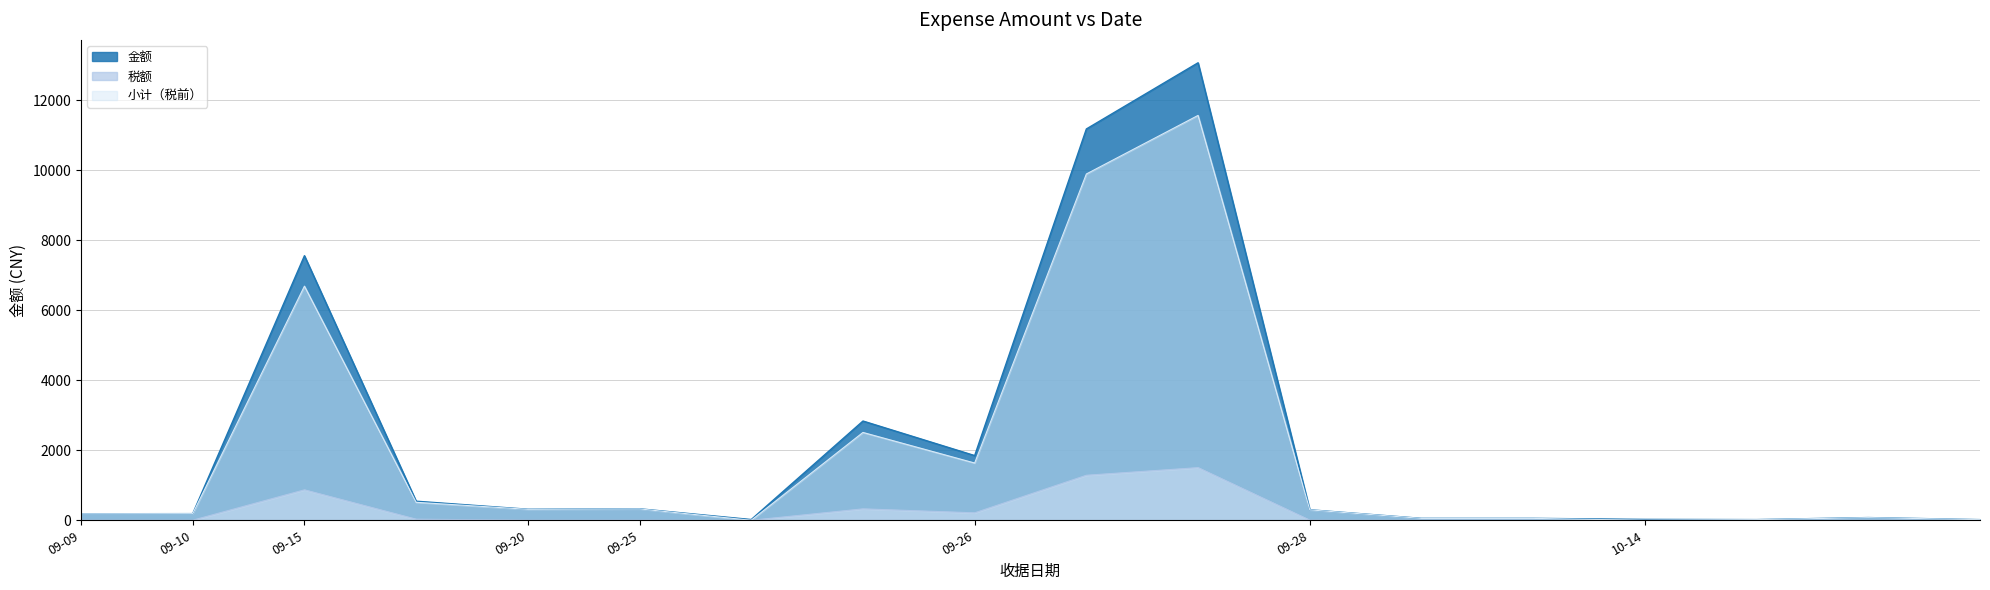

What is the highest value of the 小计（税前） series?

11569.2